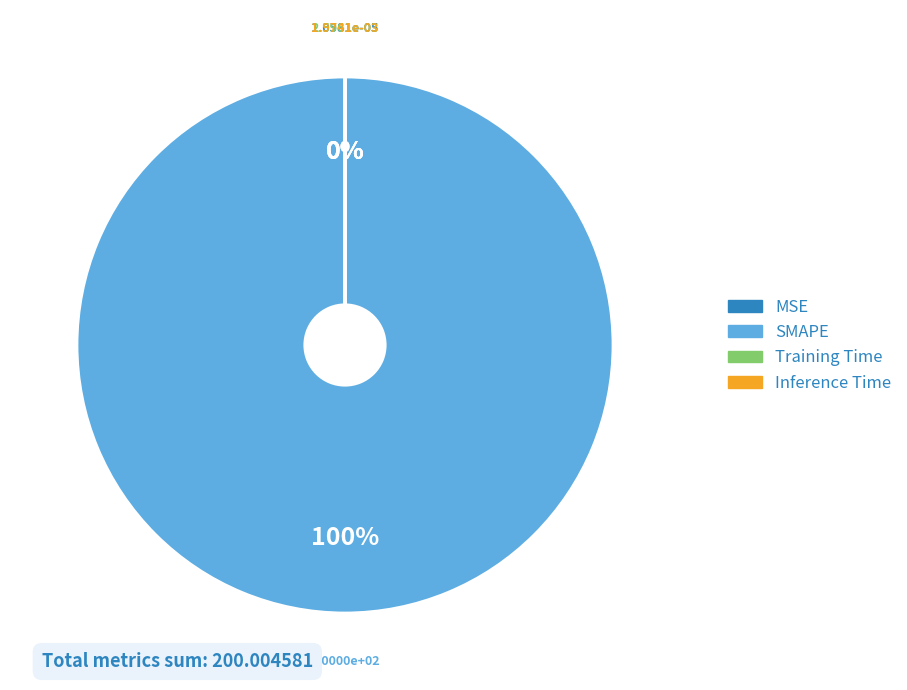

Which category has the biggest portion of the pie?

SMAPE